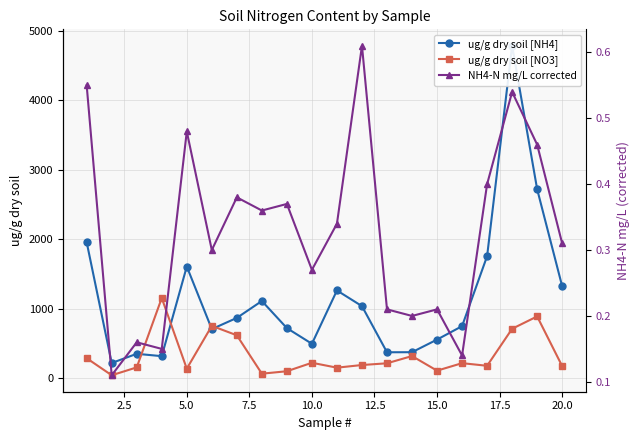

At how many categories does at least one series exceed 2963?

1